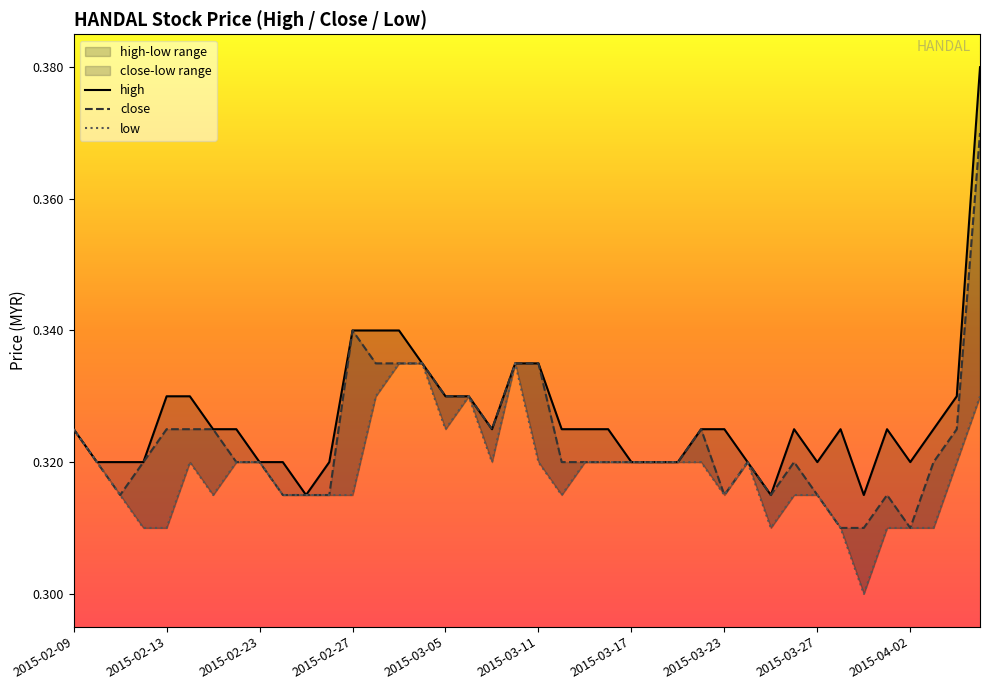

Which series has the widest spread of values?

high